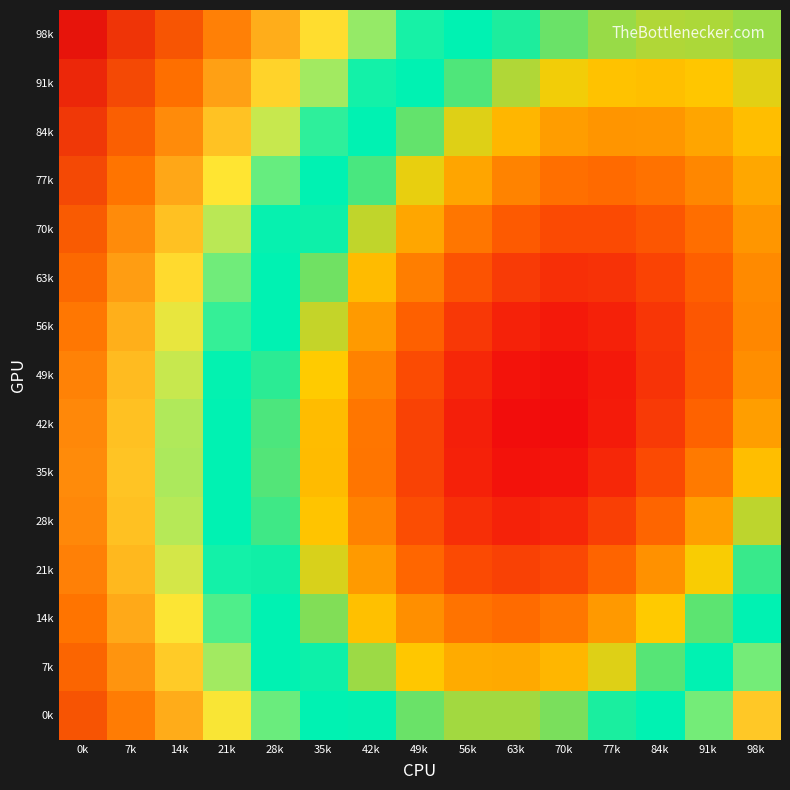

What is the total value across all series at 63k?

6.5